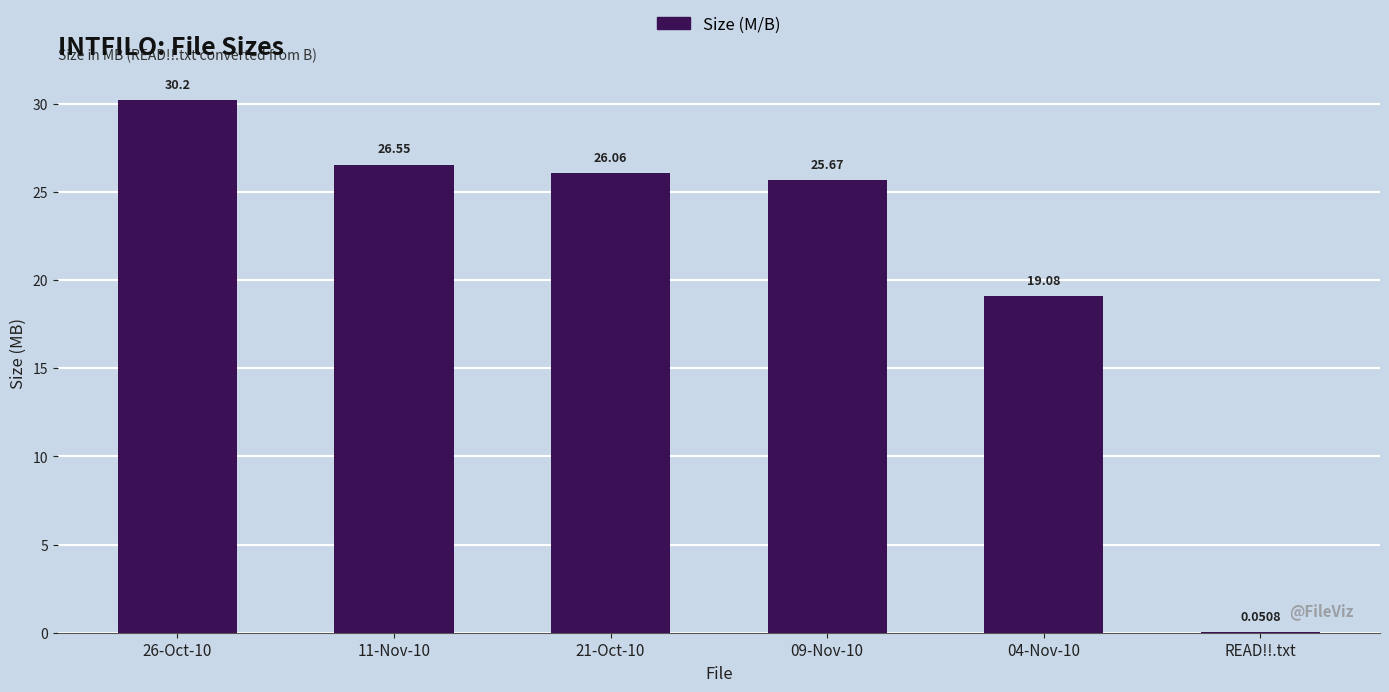

How many data points does each series have?

6